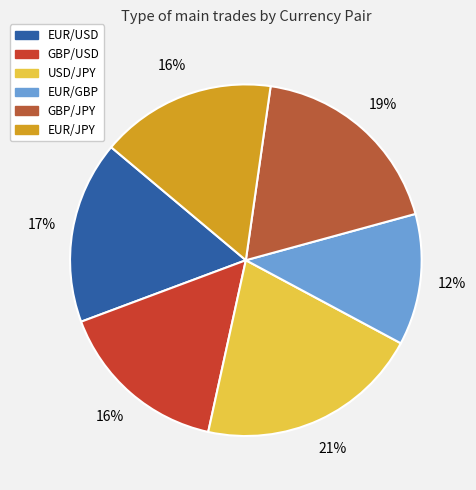

Is it true that USD/JPY is 21% of the pie?

True